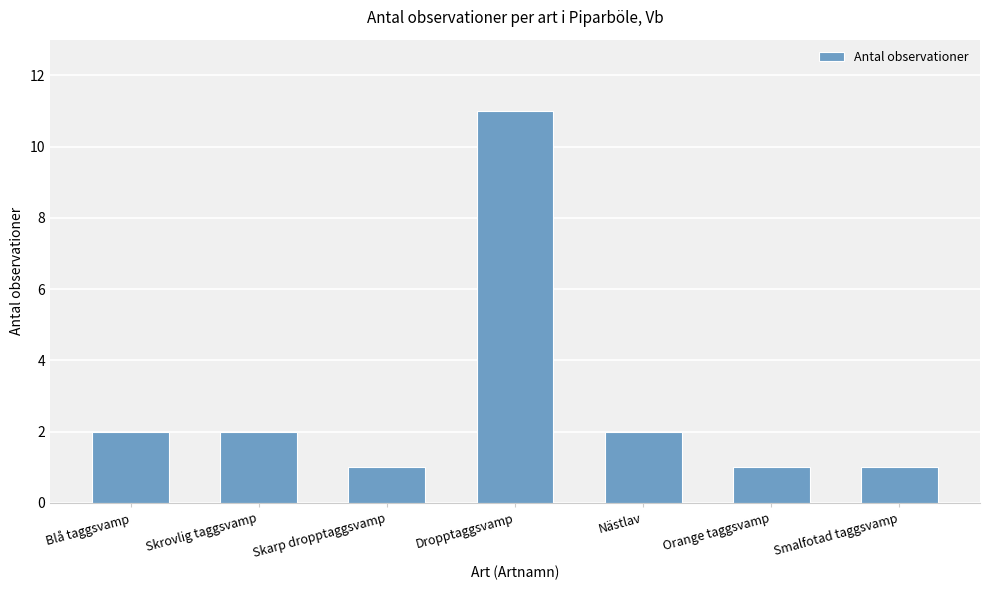

Reading right to left, transcribe all the data shown in this chart.

Smalfotad taggsvamp=1	Orange taggsvamp=1	Nästlav=2	Dropptaggsvamp=11	Skarp dropptaggsvamp=1	Skrovlig taggsvamp=2	Blå taggsvamp=2